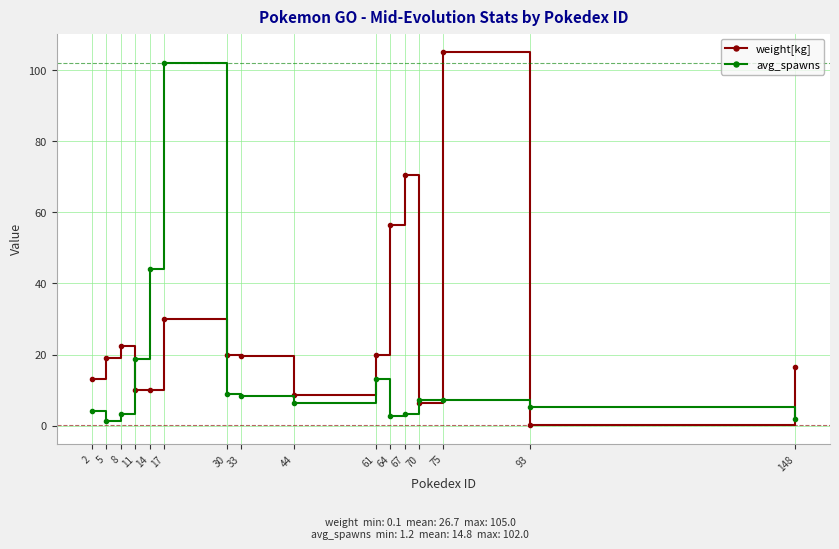

List the series in order of their peak value, lowest first.

avg_spawns, weight[kg]